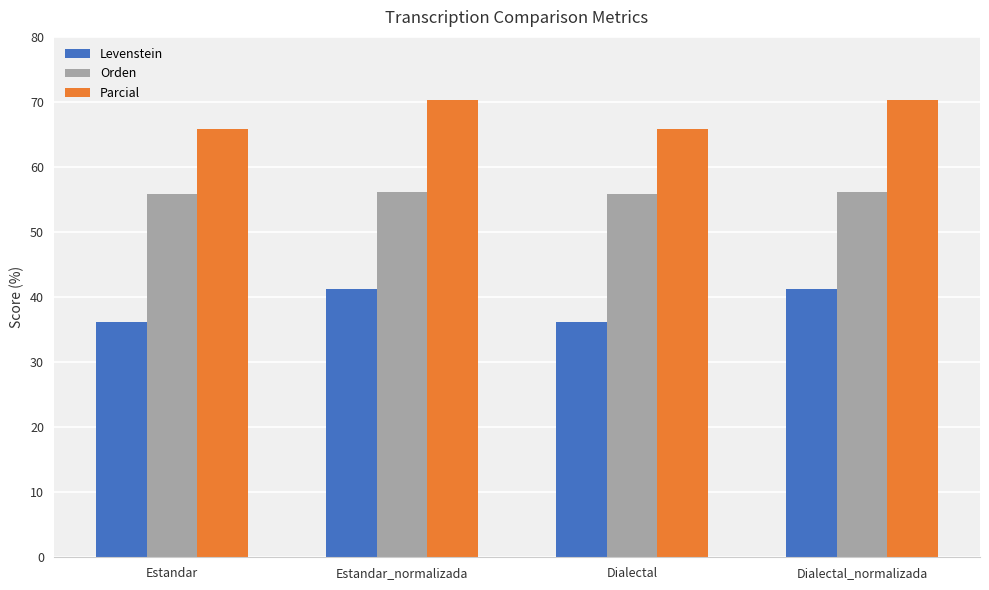

Are the bars grouped side by side (vs. stacked)?

Yes